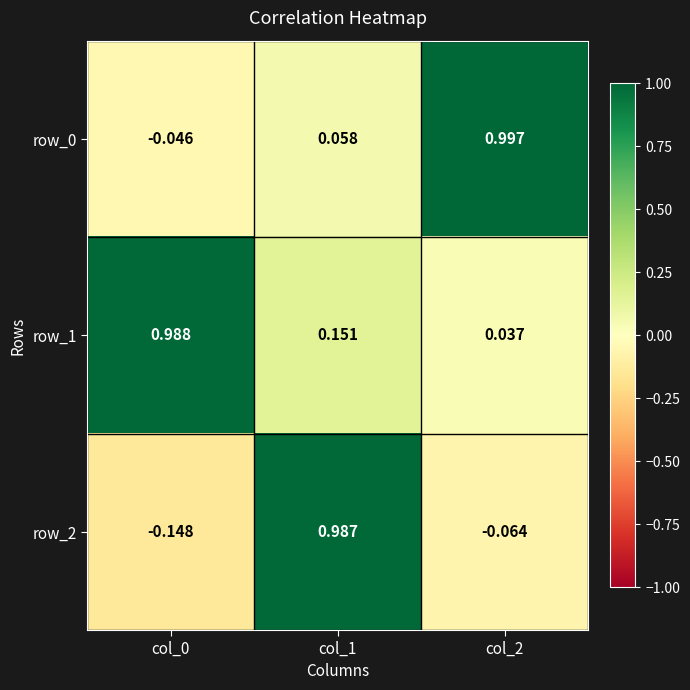

Between col_1 and col_2, which series saw the biggest shift?

row_2